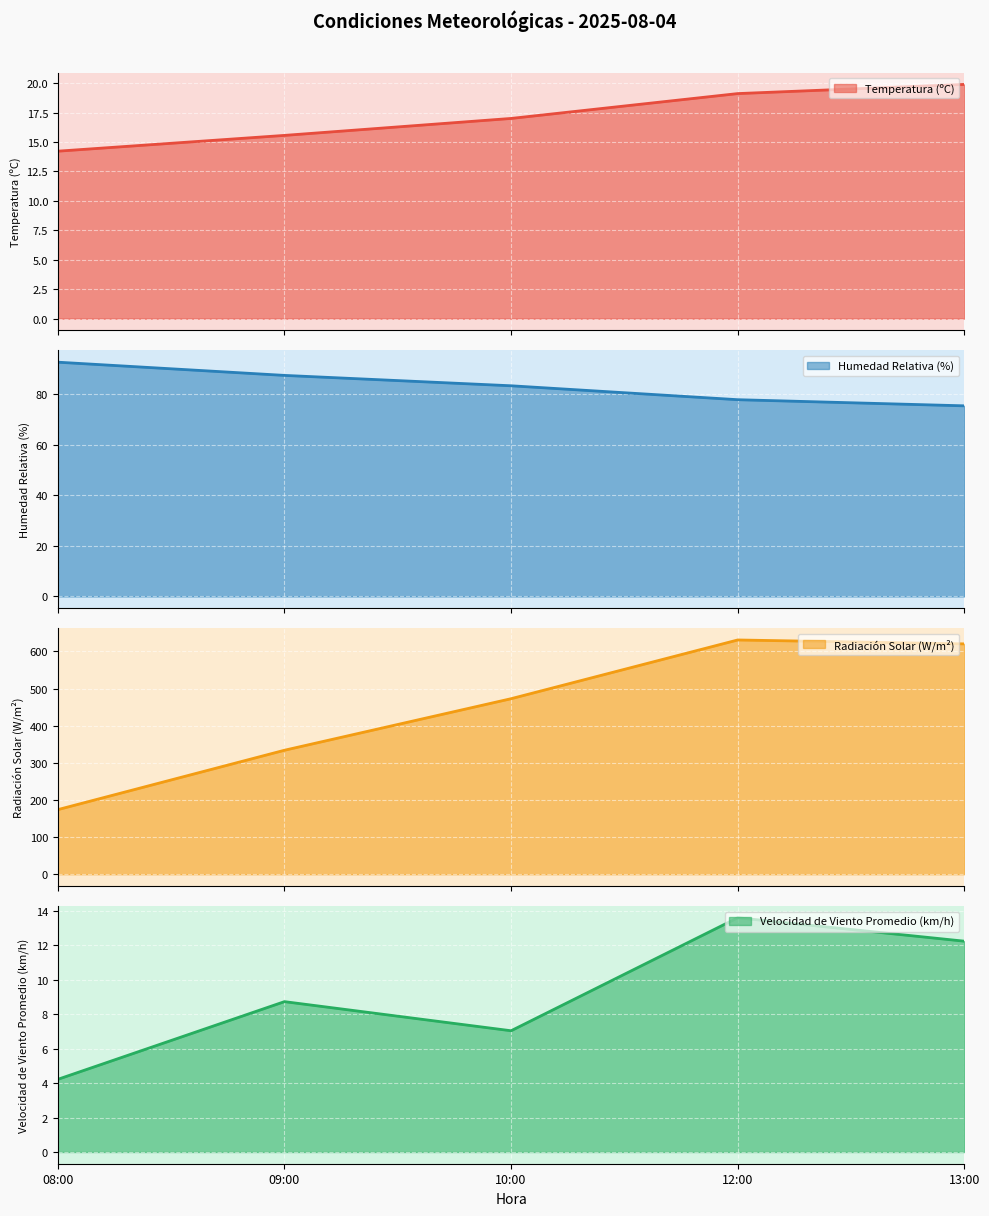

Reading left to right, transcribe all the data shown in this chart.

Temperatura (ºC): 14.2	15.6	17.0	19.1	19.9
Humedad Relativa (%): 92.8	87.5	83.4	77.9	75.5
Radiación Solar (W/m²): 174.0	334.0	472.9	631.0	620.5
Velocidad de Viento Promedio (km/h): 4.2	8.7	7.0	13.6	12.2